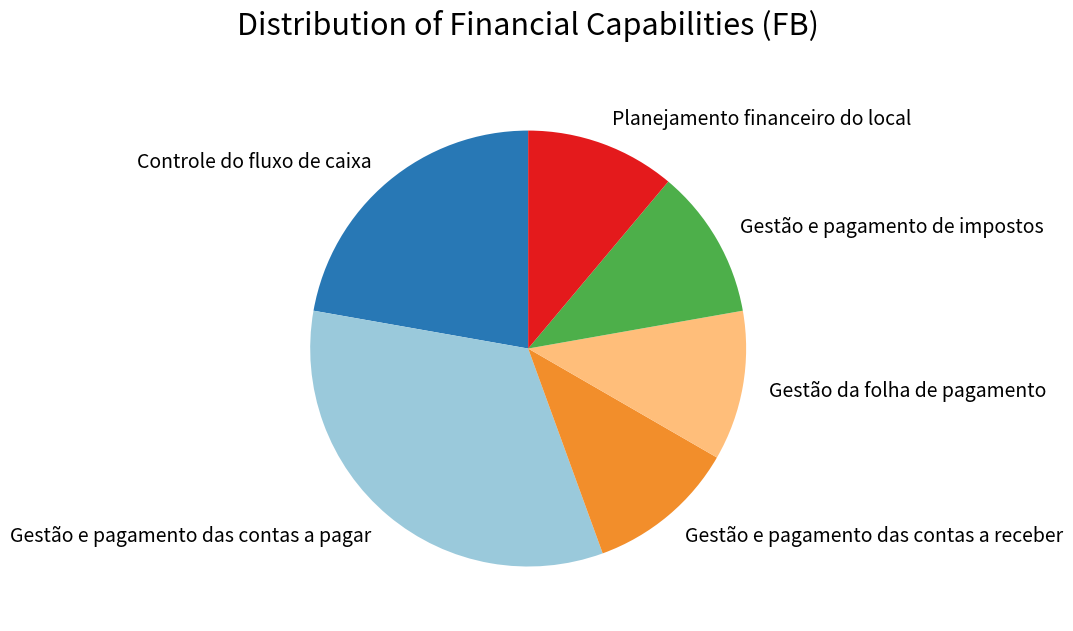

Combined, do Gestão da folha de pagamento and Planejamento financeiro do local account for over 50%?

No